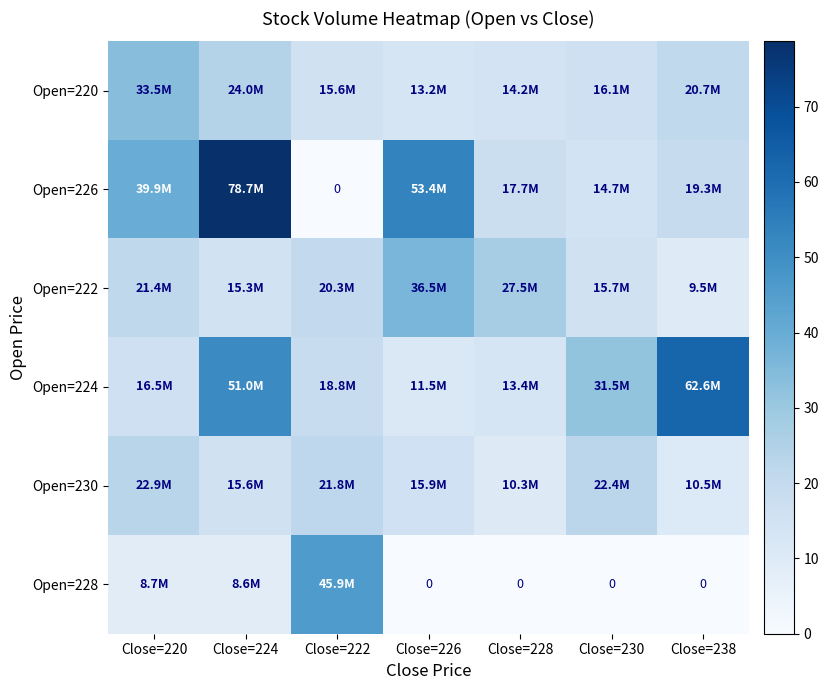

What is the sum of the Open=226 values at Close=220 and Close=226?

93.3